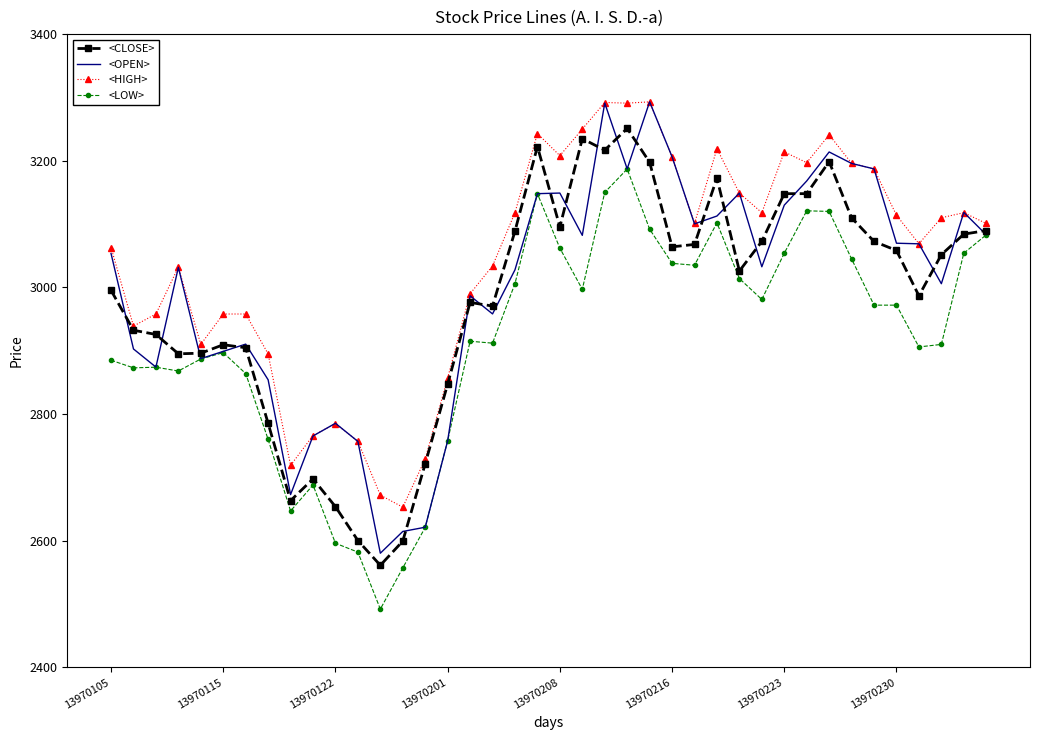

Which series has the largest total across all categories?

<HIGH>